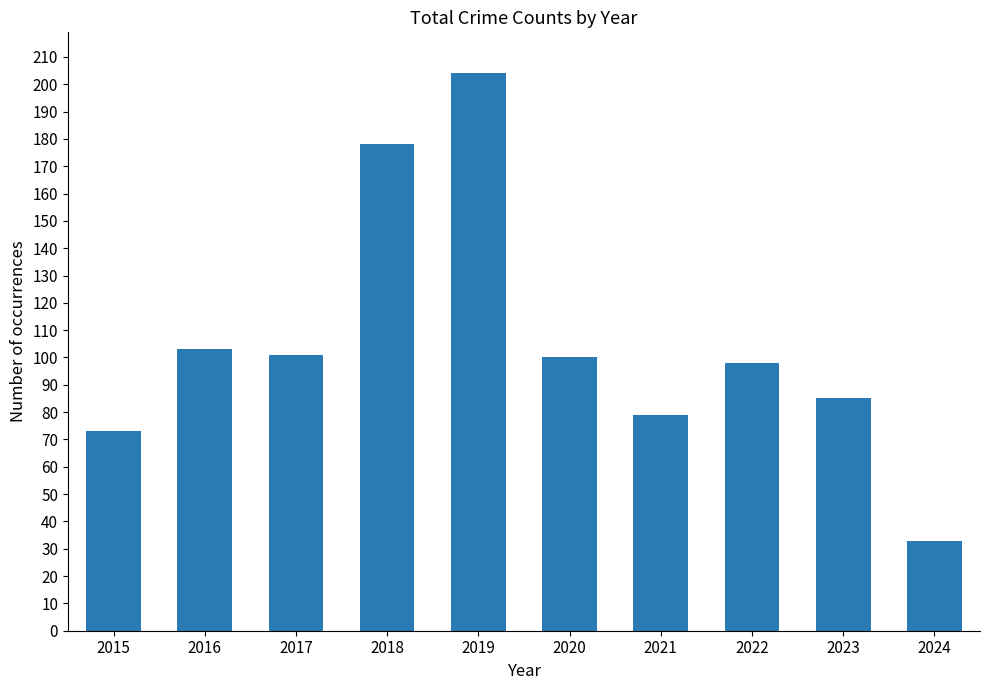

Approximately how many times larger is the value at 2024 compared to 2021?

0.4